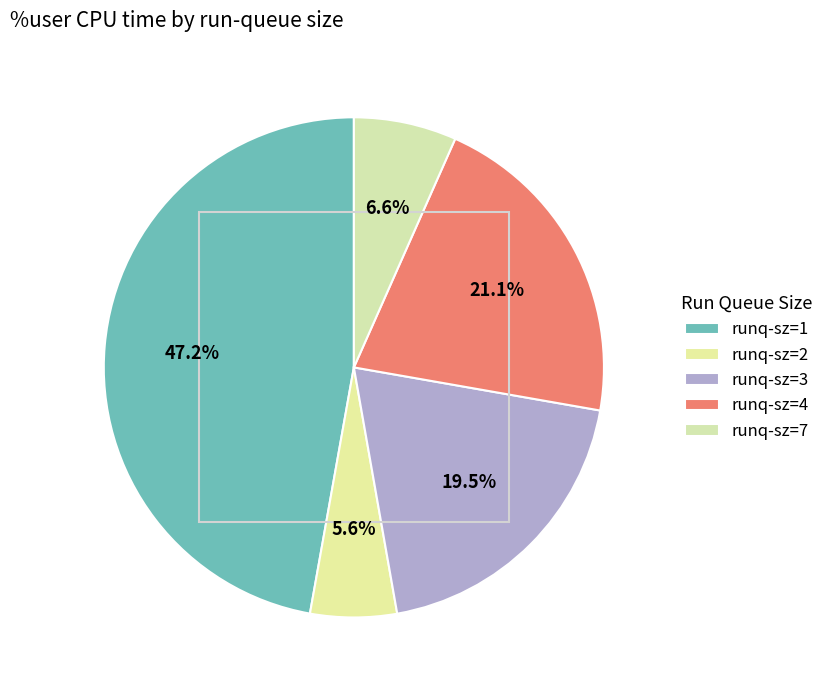

Is there any slice that represents more than half of the pie?

No